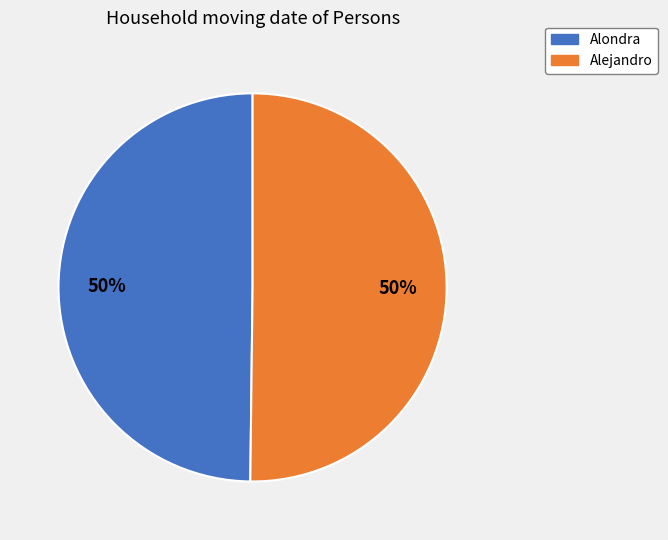

True or false: Alejandro accounts for 60% of the total.

False